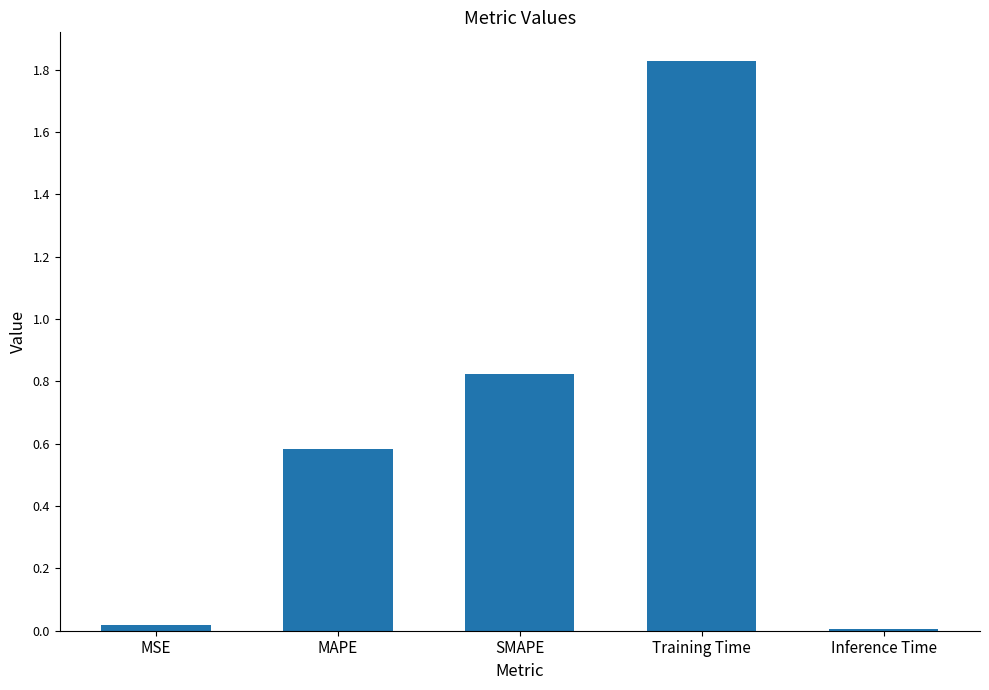

At which category does the chart reach its peak across all series?

Training Time